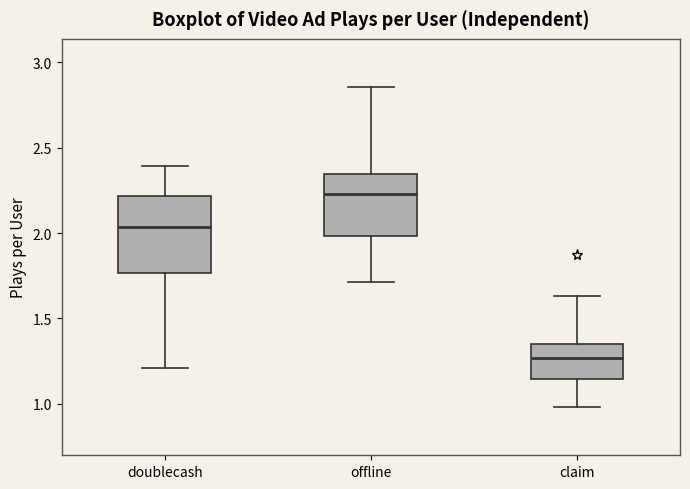

Reading left to right, read every box against the y-axis: the position of its median line, the range the box covers, and the ends of its whiskers. The values are not printed on the chart, so give them approximately, as read against the axis.

doublecash: median 2.05, box 1.75 to 2.20, whiskers 1.20 to 2.40
offline: median 2.25, box 2.00 to 2.35, whiskers 1.70 to 2.85
claim: median 1.25, box 1.15 to 1.35, whiskers 1.00 to 1.65